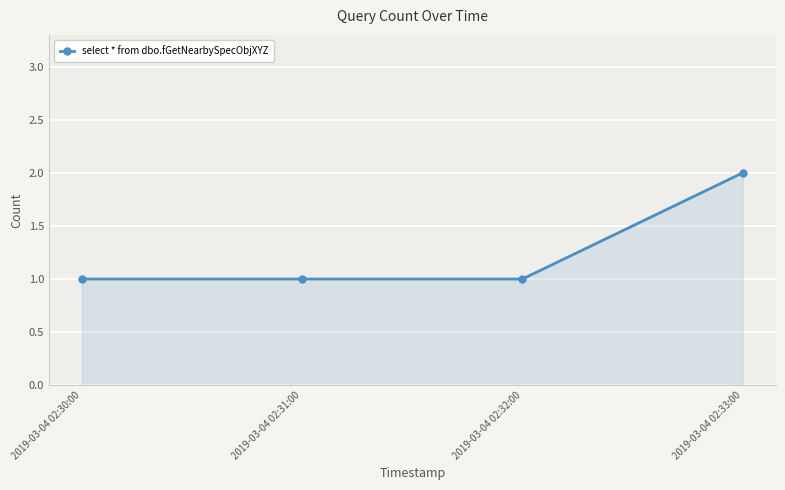

What is the minimum value shown in the chart?

1